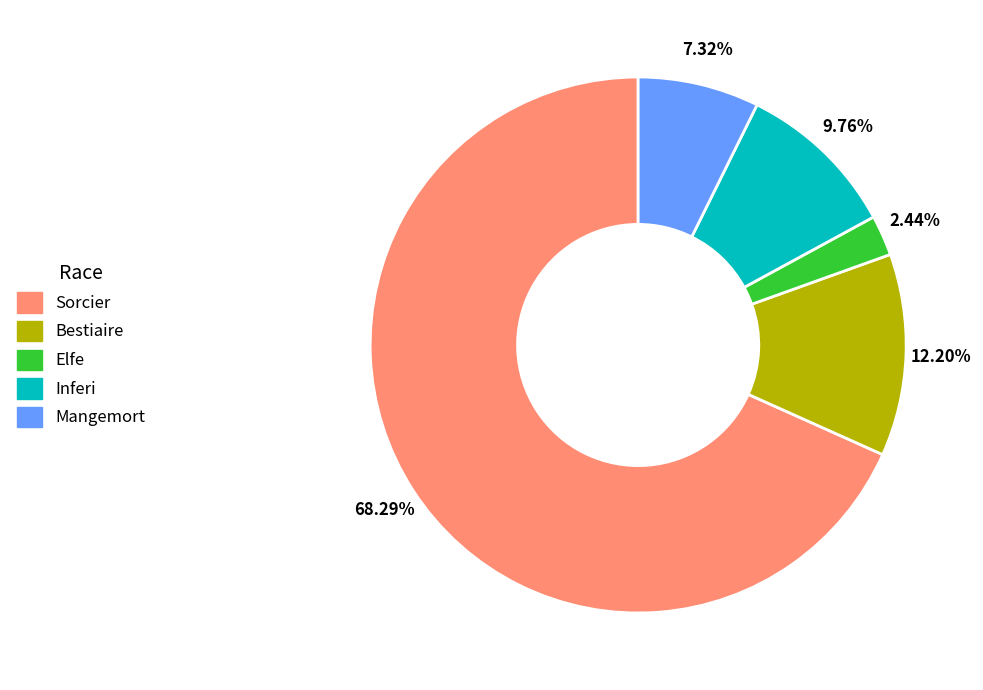

Do Sorcier and Inferi together represent more than half of the pie?

Yes